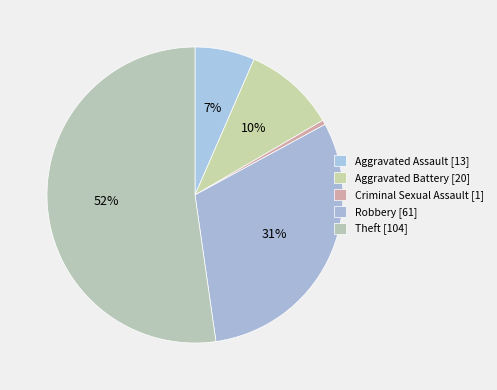

How many segments does this pie chart have?

5